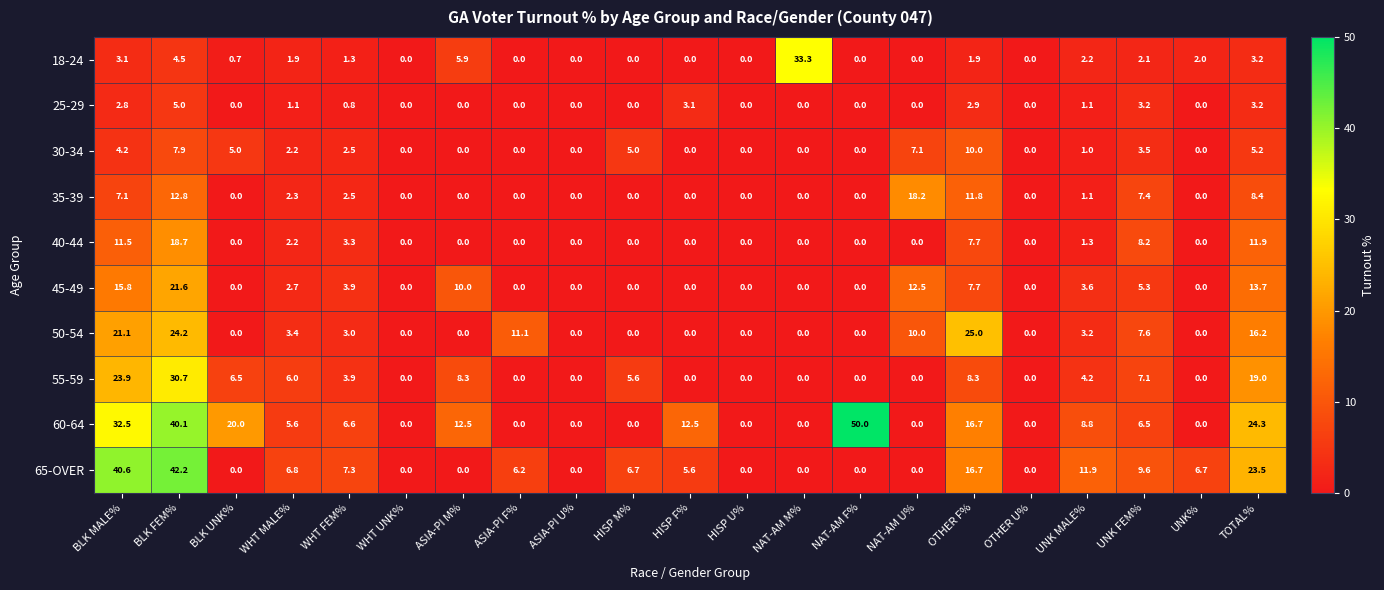

True or false: 60-64 has a value of 57.6 at BLK MALE%.

False